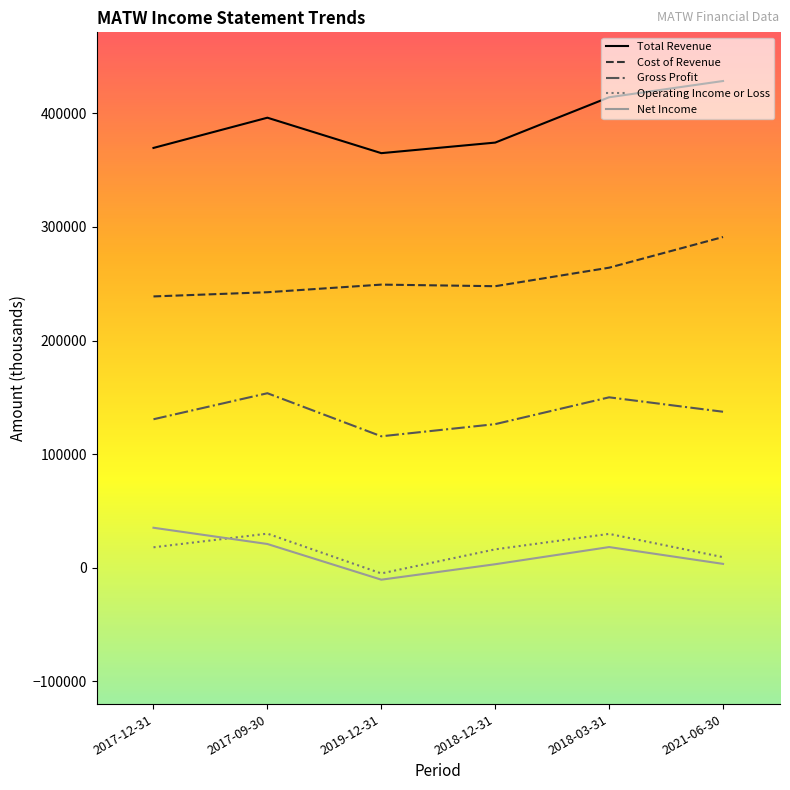

Is the value of Net Income at 2018-03-31 greater than the value of Cost of Revenue at 2018-03-31?

No